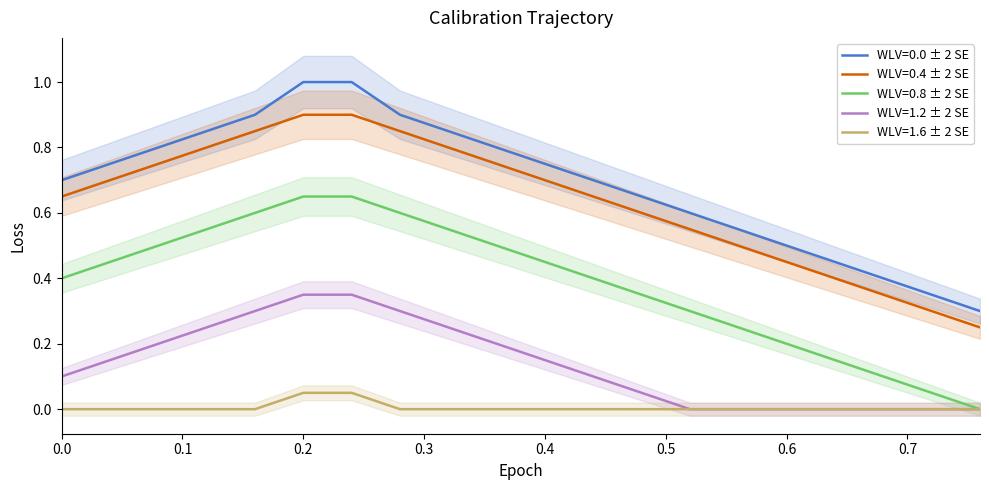

True or false: WLV=0.4 and WLV=1.6 cross at least once.

False